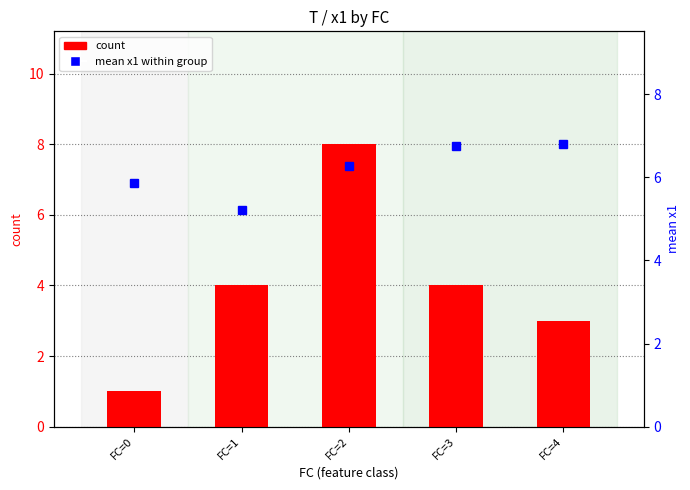

What value does the count series have at FC=1?

4.0